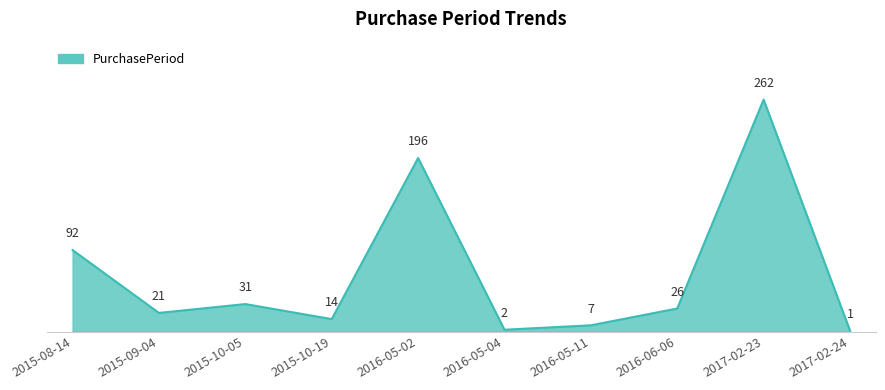

Reading right to left, what are all the values shown in this chart?

1	262	26	7	2	196	14	31	21	92